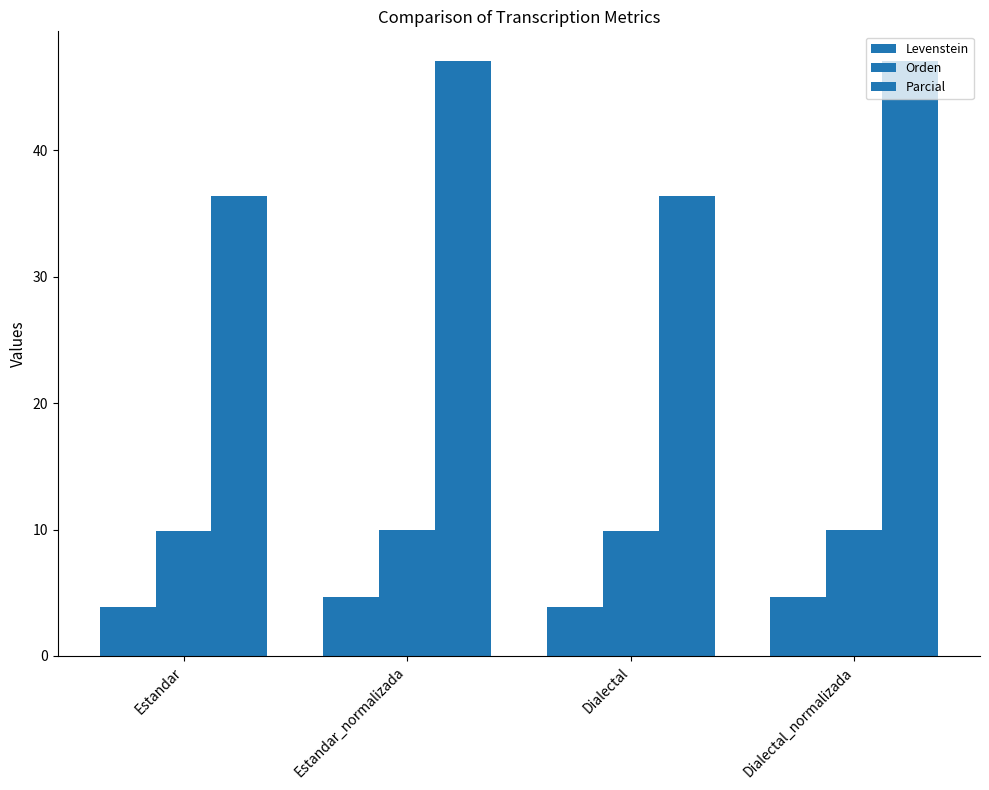

Does the chart contain any negative values?

No